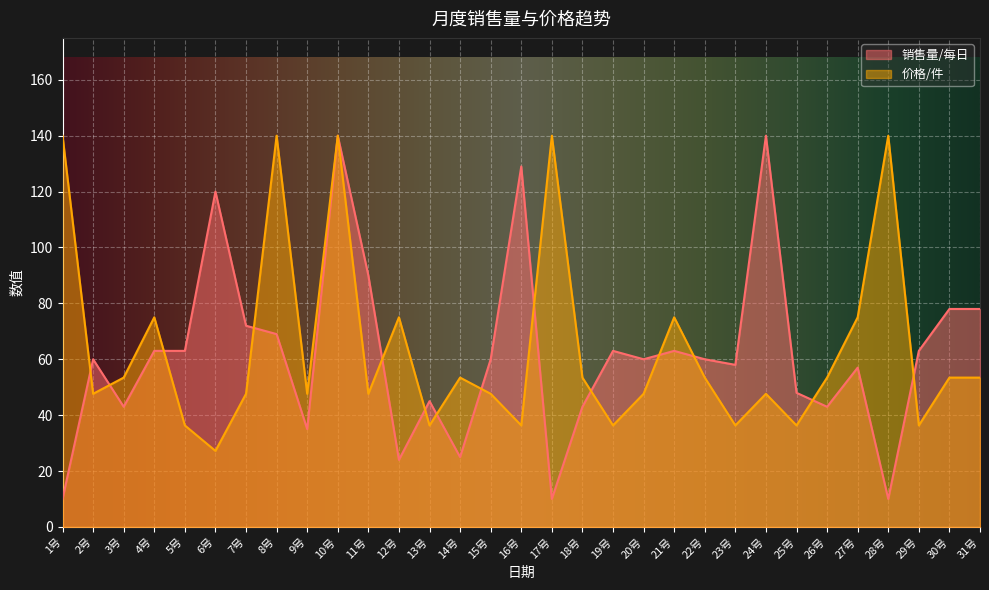

What position from the right is 31号?

1